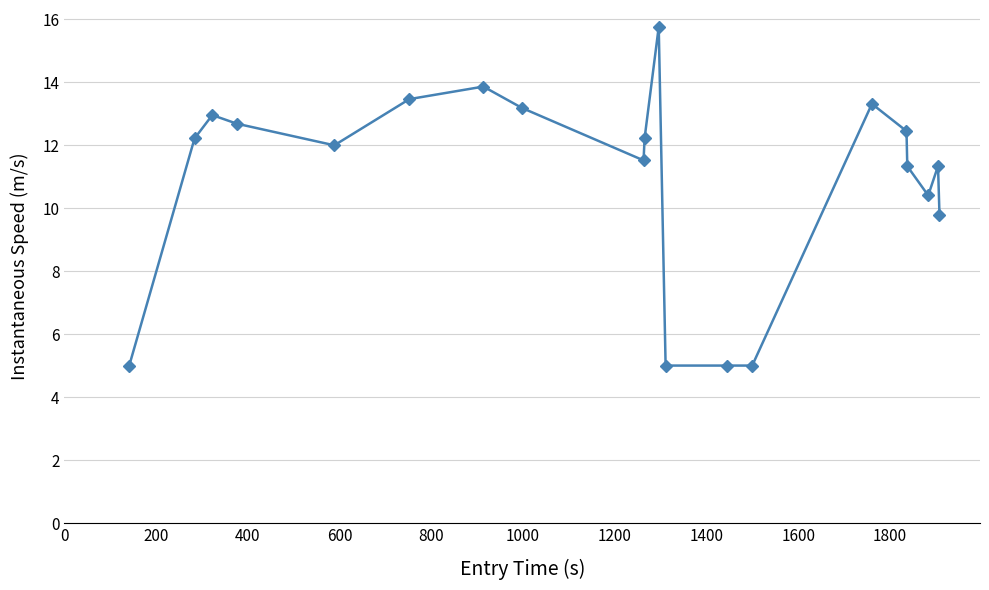

Count the number of categories in the chart.

20